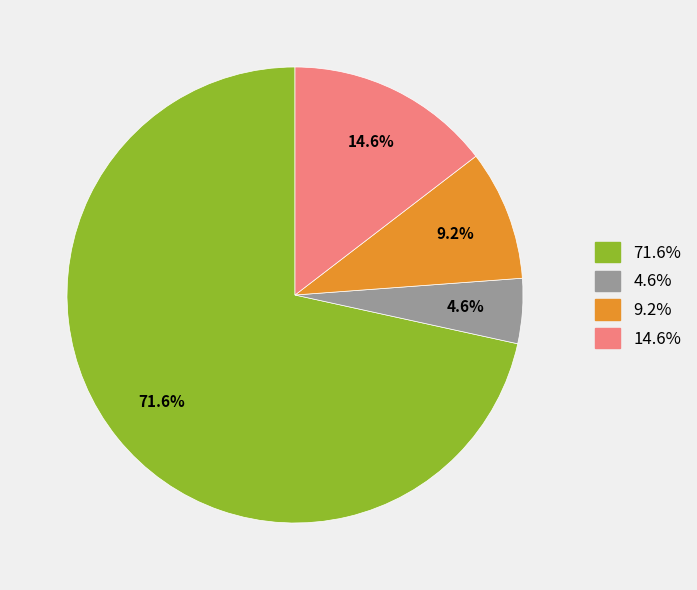

Is there a majority slice in this chart?

Yes